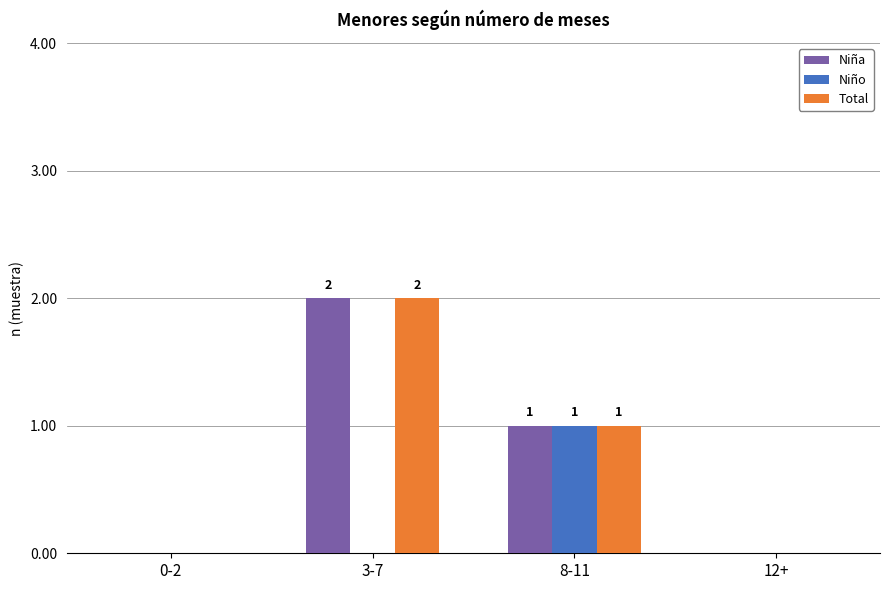

Does the chart contain stacked bars?

No